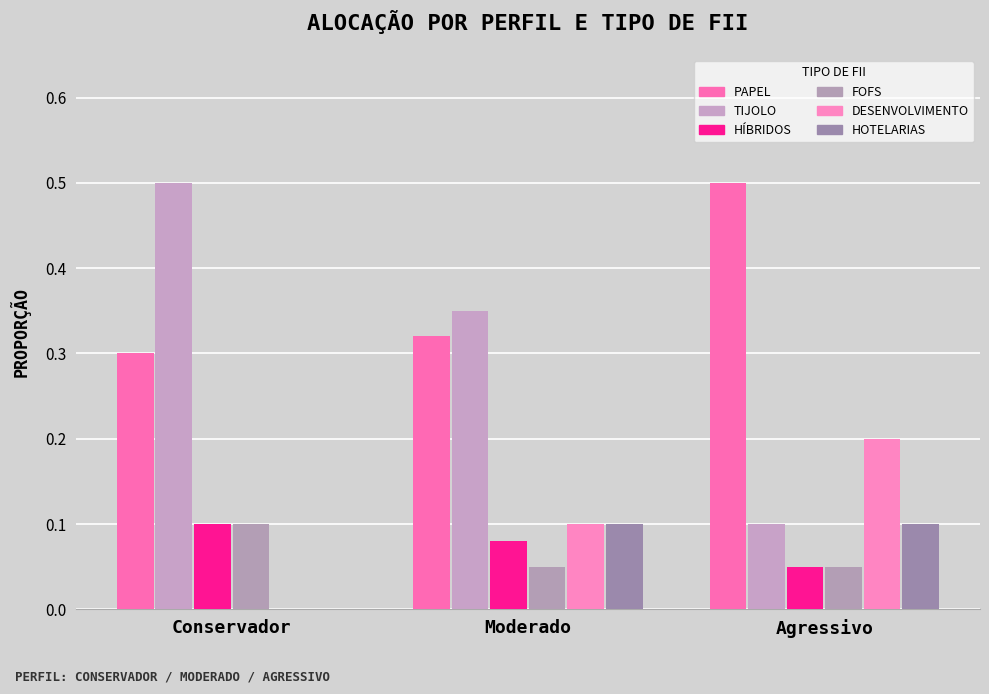

The value of HÍBRIDOS at Conservador is 0.0. True or false?

False